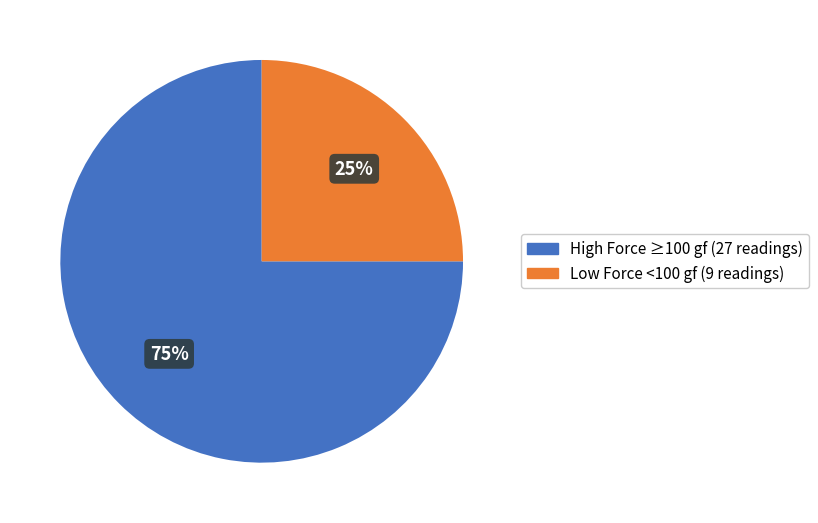

To the nearest percent, what is the average slice percentage?

50%